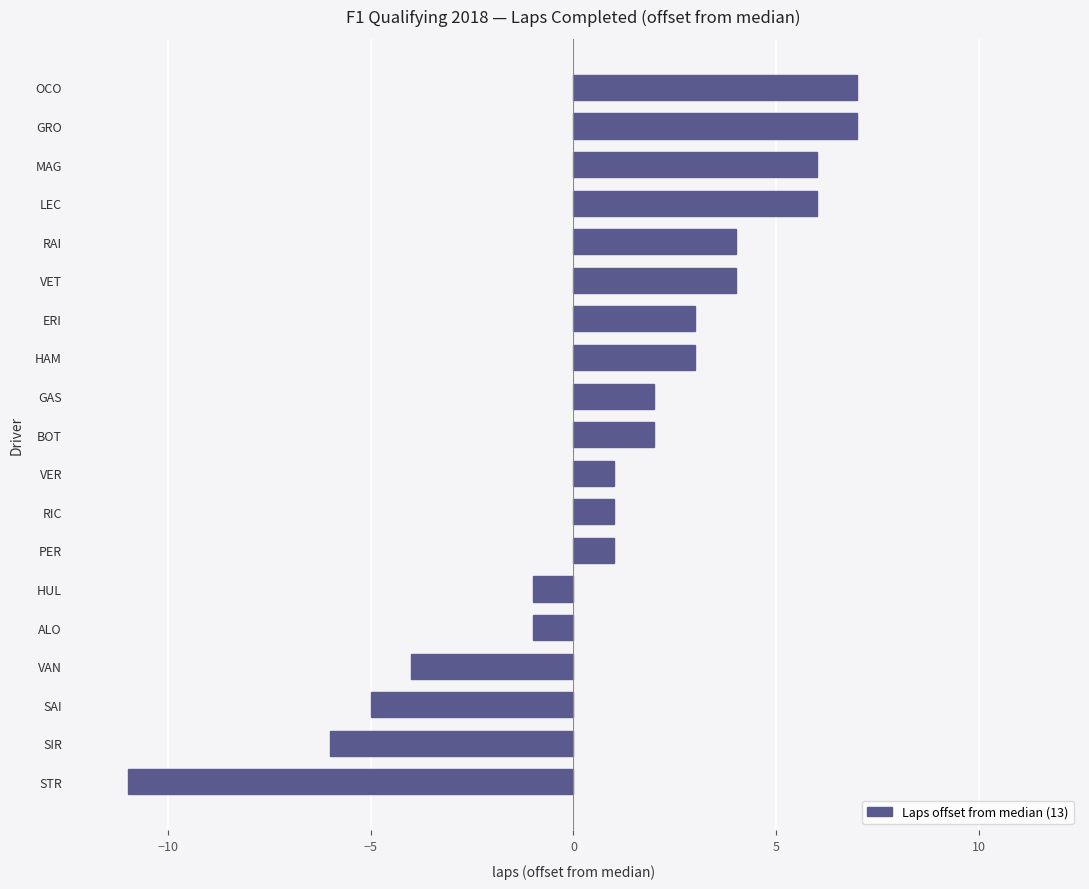

Which label corresponds to the smallest value in the chart?

STR